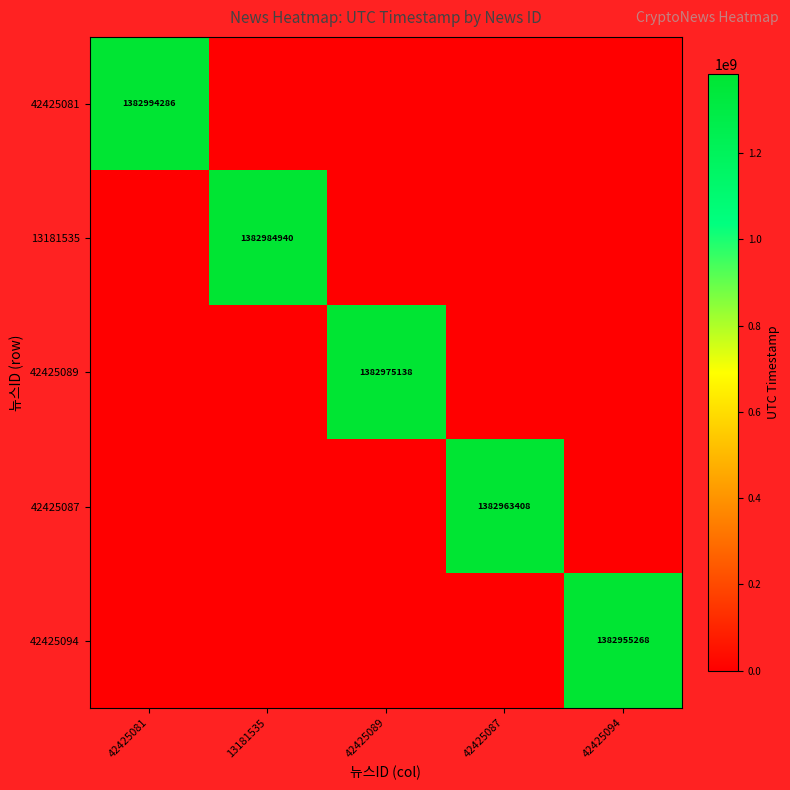

The 42425089 series shows 2107146856 at 42425089. True or false?

False